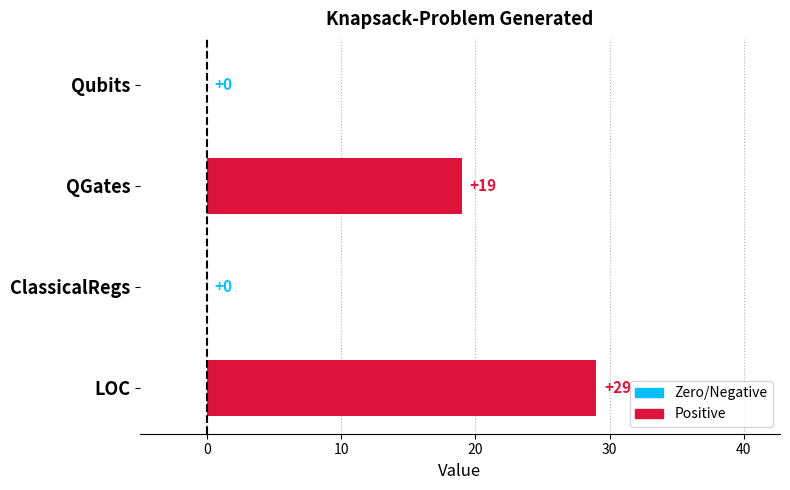

What is the average value?

12